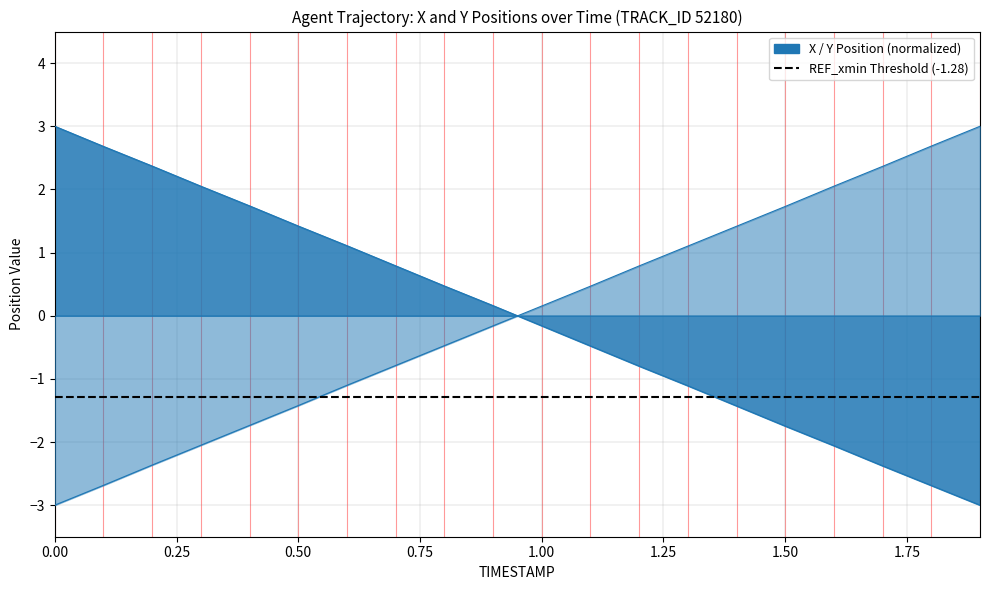

True or false: X has more than 2 interior local peaks.

False